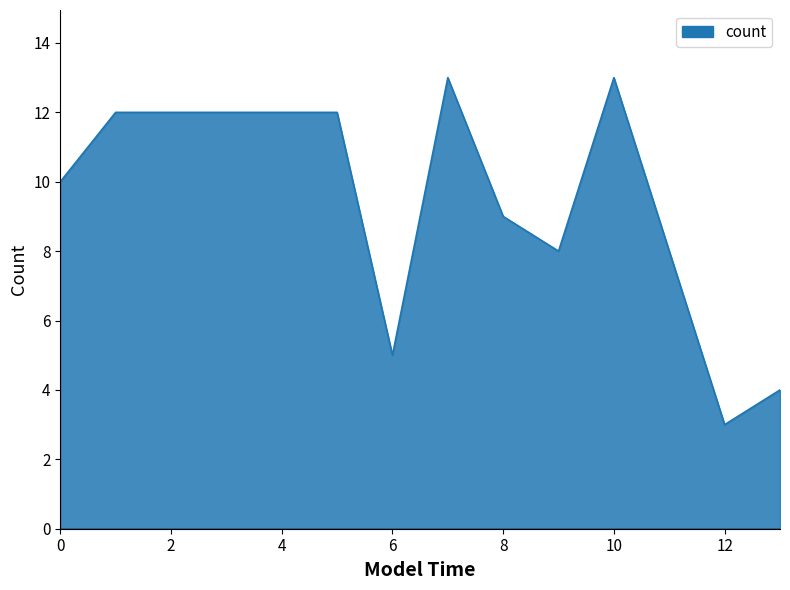

What is the maximum value shown in the chart?

13